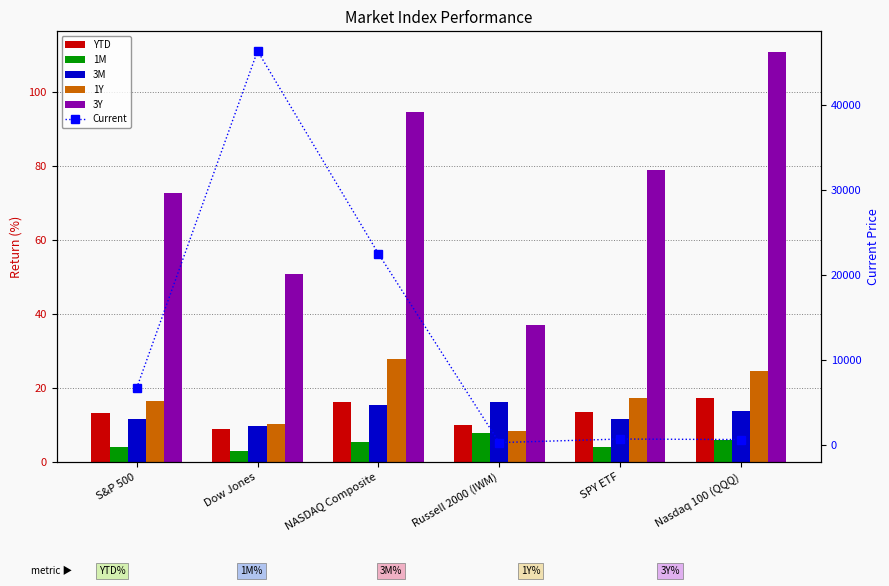

How many values in the 3M series exceed 13?

3